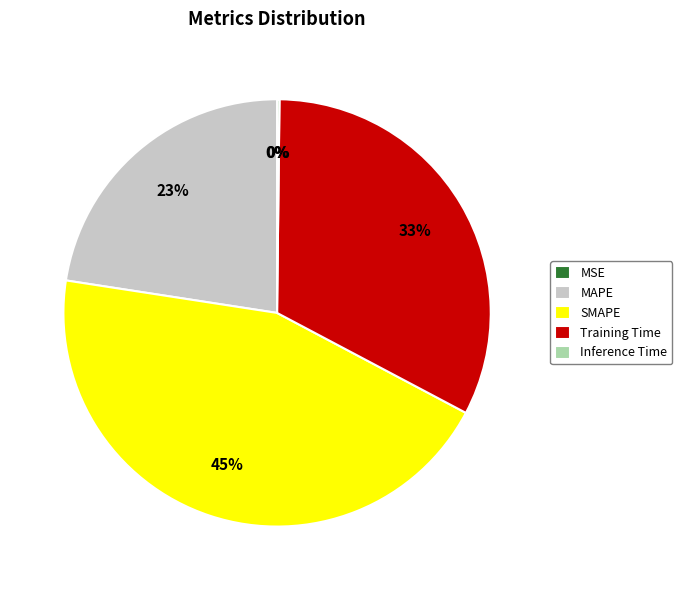

Does any single category account for the majority?

No